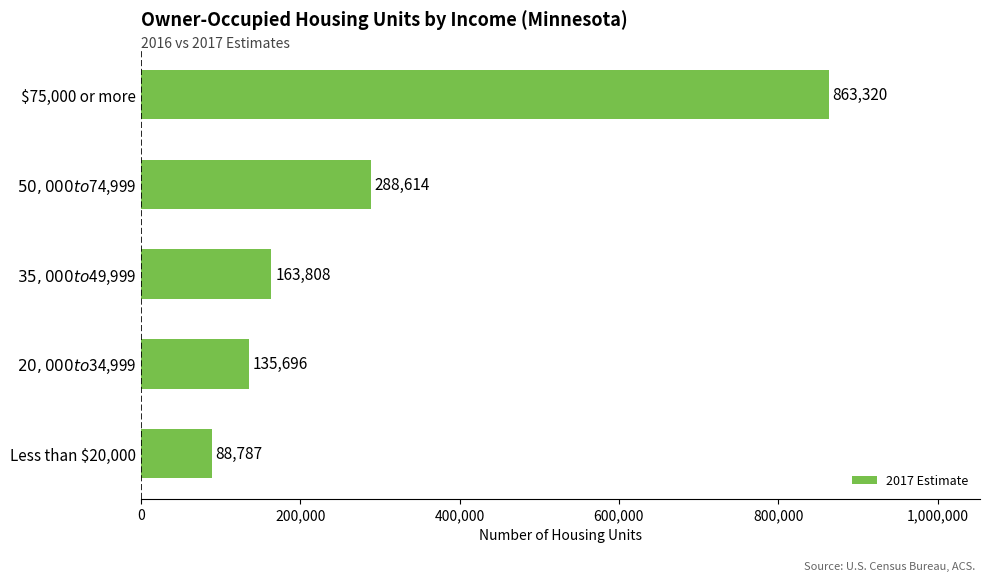

How many bars are there in total?

5